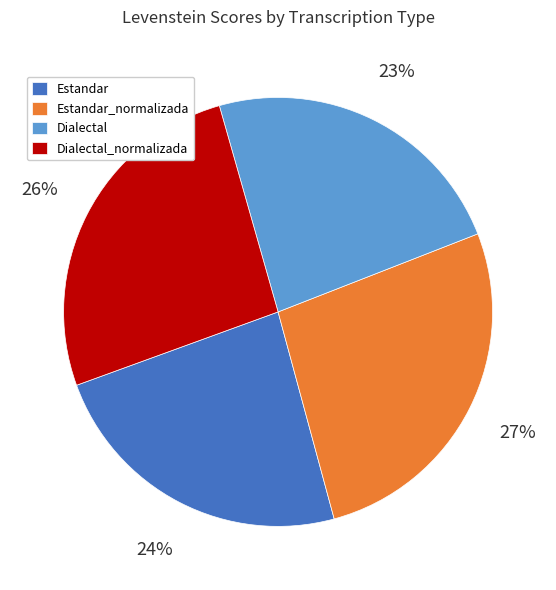

How many slices are in this pie chart?

4